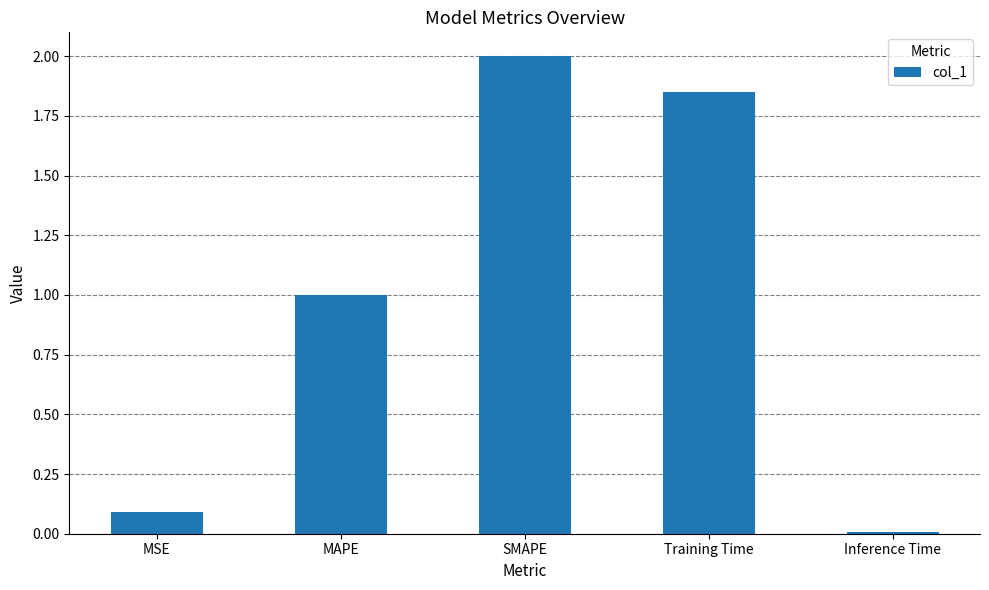

The chart shows a value of 0.1 at MSE. True or false?

True